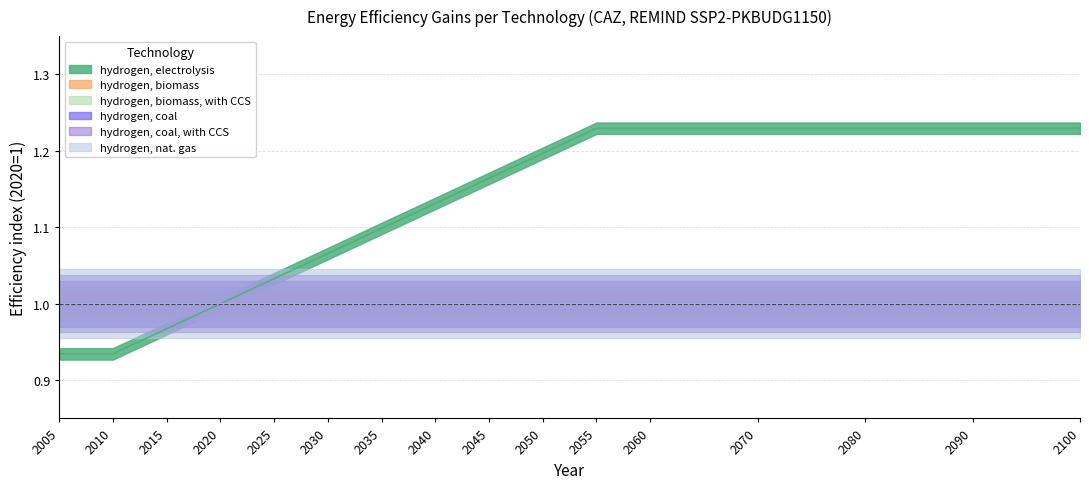

Between 2100 and 2050, which is larger?

2100